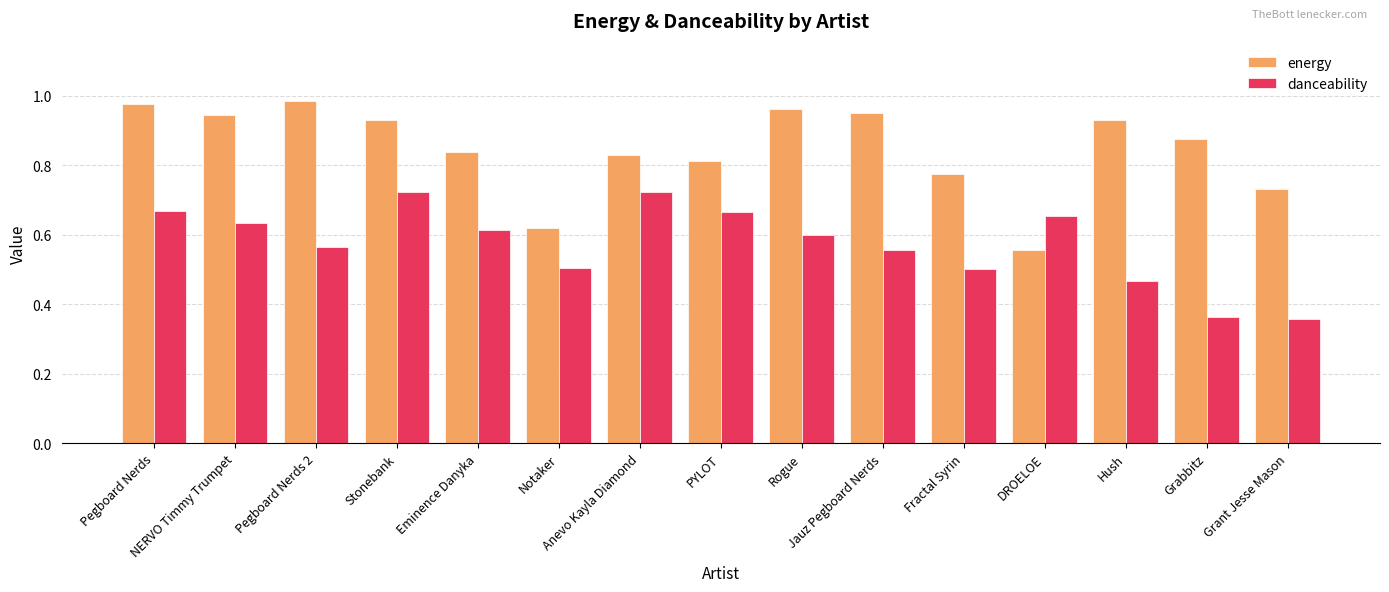

Which series has the largest total across all categories?

energy